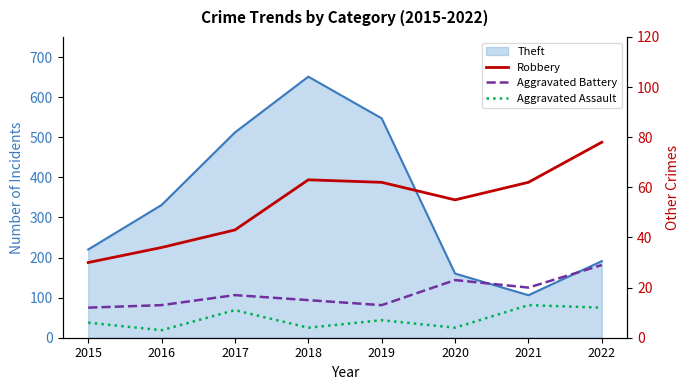

What is the difference between the Aggravated Assault values at 2019 and 2017?

4